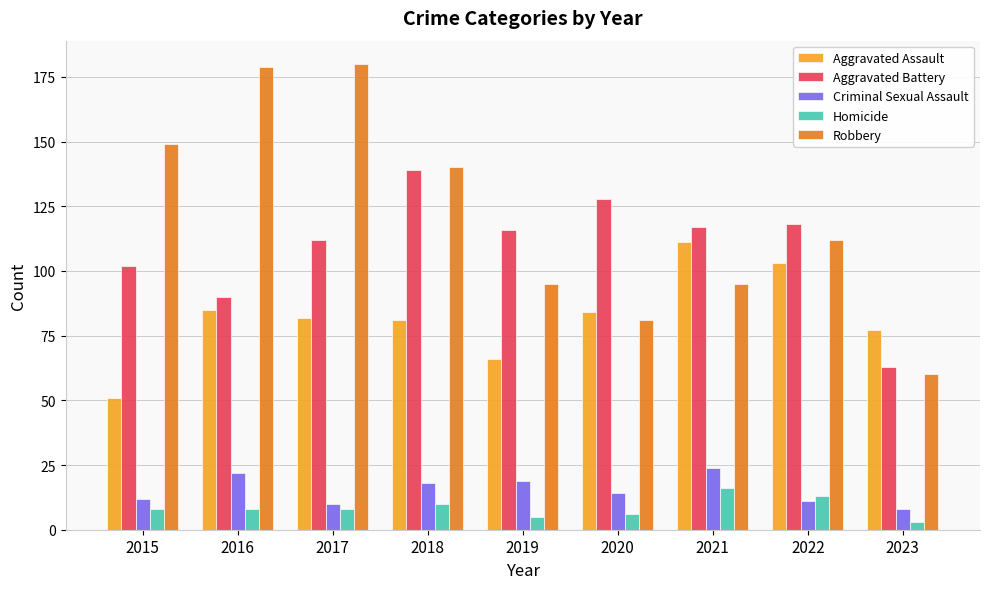

Where does the Aggravated Battery series first go above 116?

2018